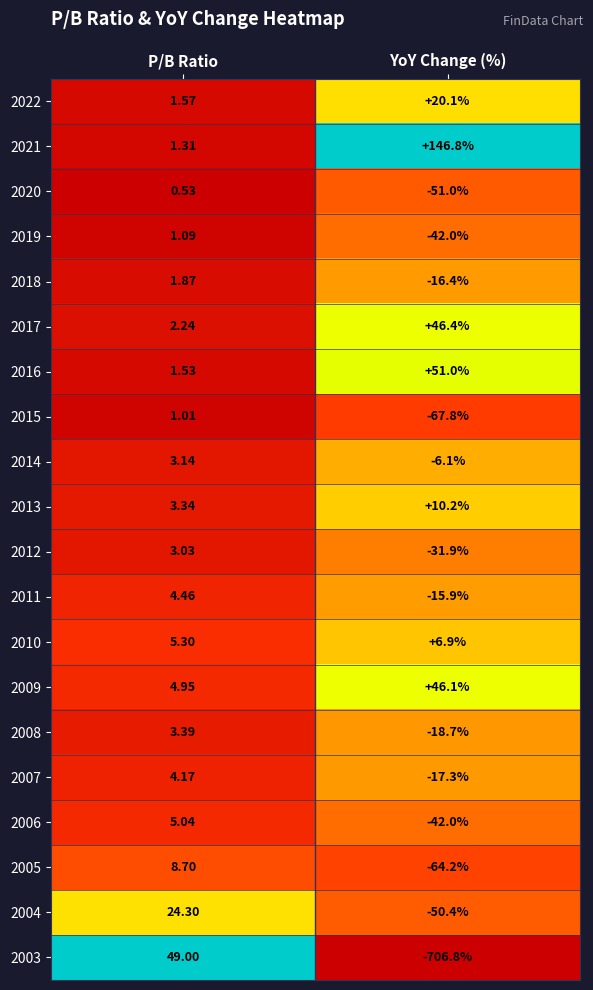

Is the value of 2014 at YoY Change (%) greater than the value of 2006 at P/B Ratio?

No